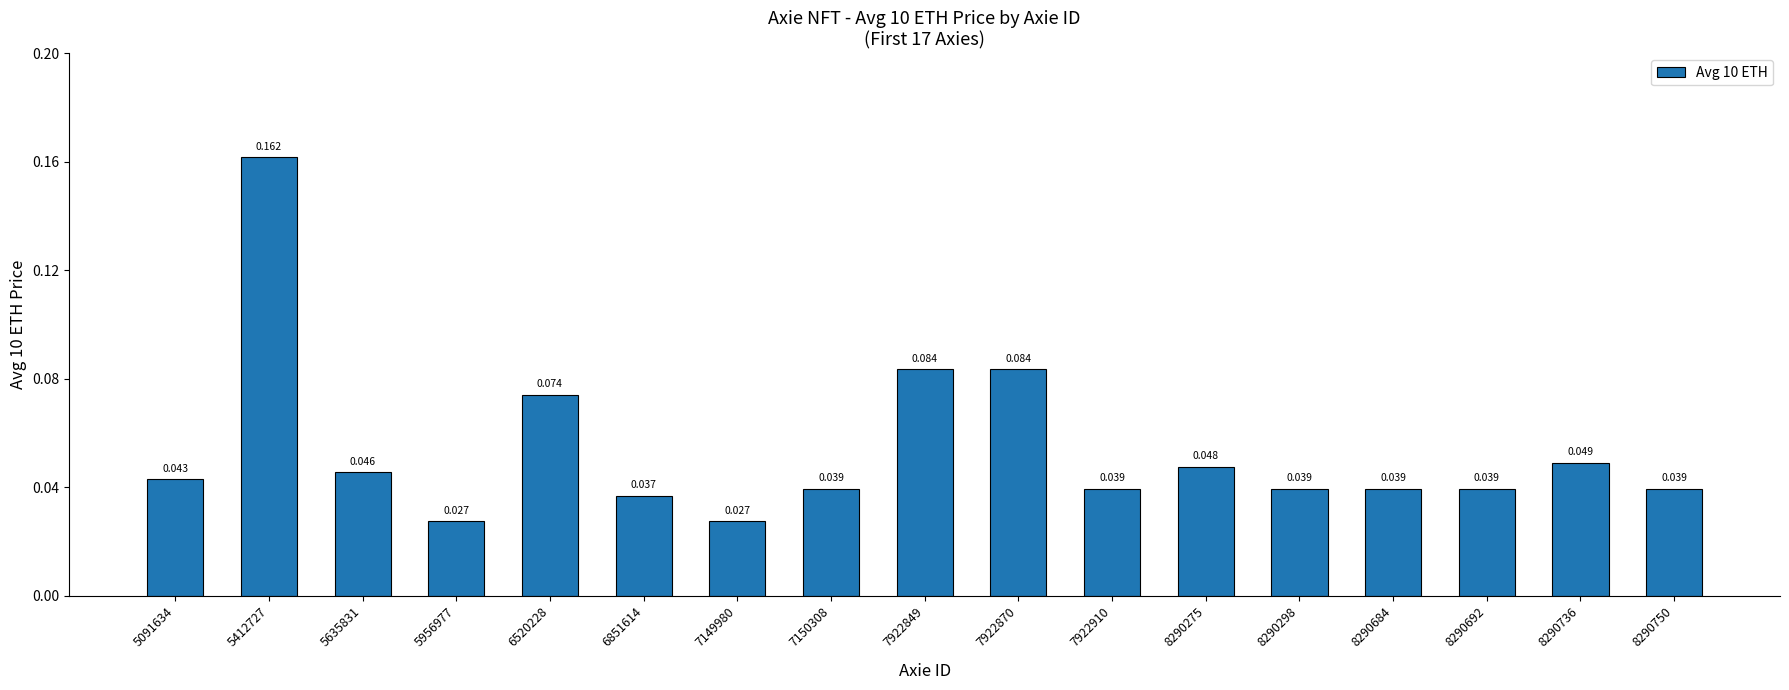

Are the bars horizontal?

No